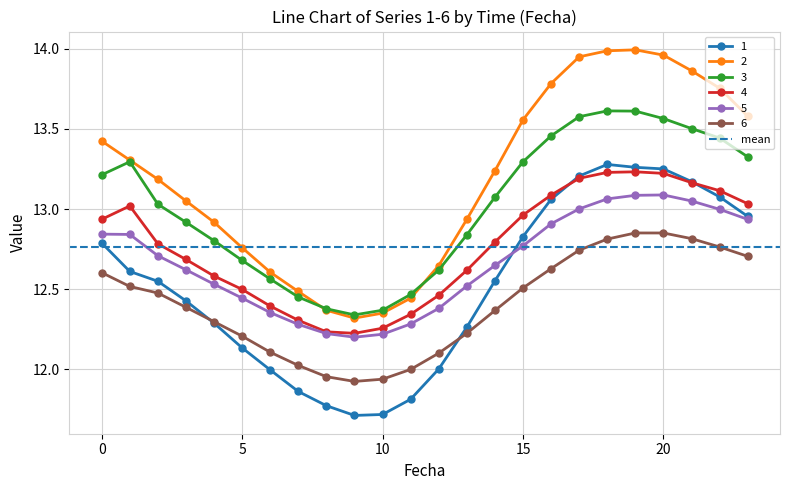

How many lines are shown in the chart?

6